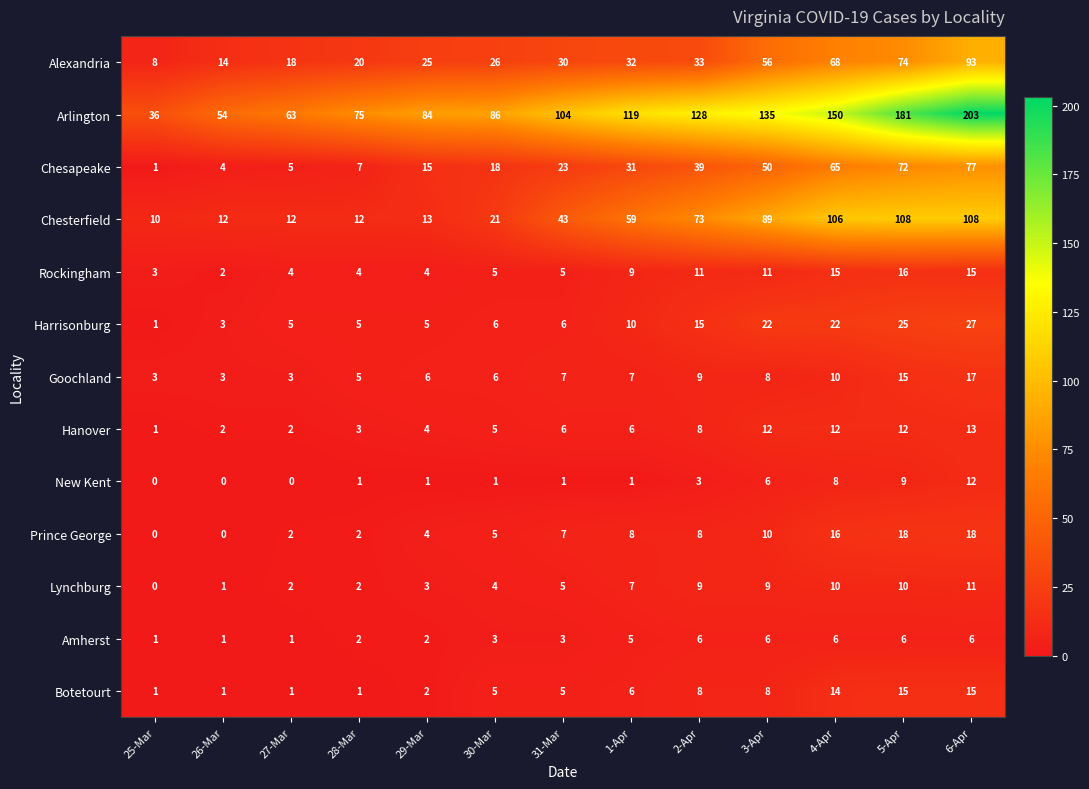

What is the difference between the maximum and minimum values in the Arlington series?

167